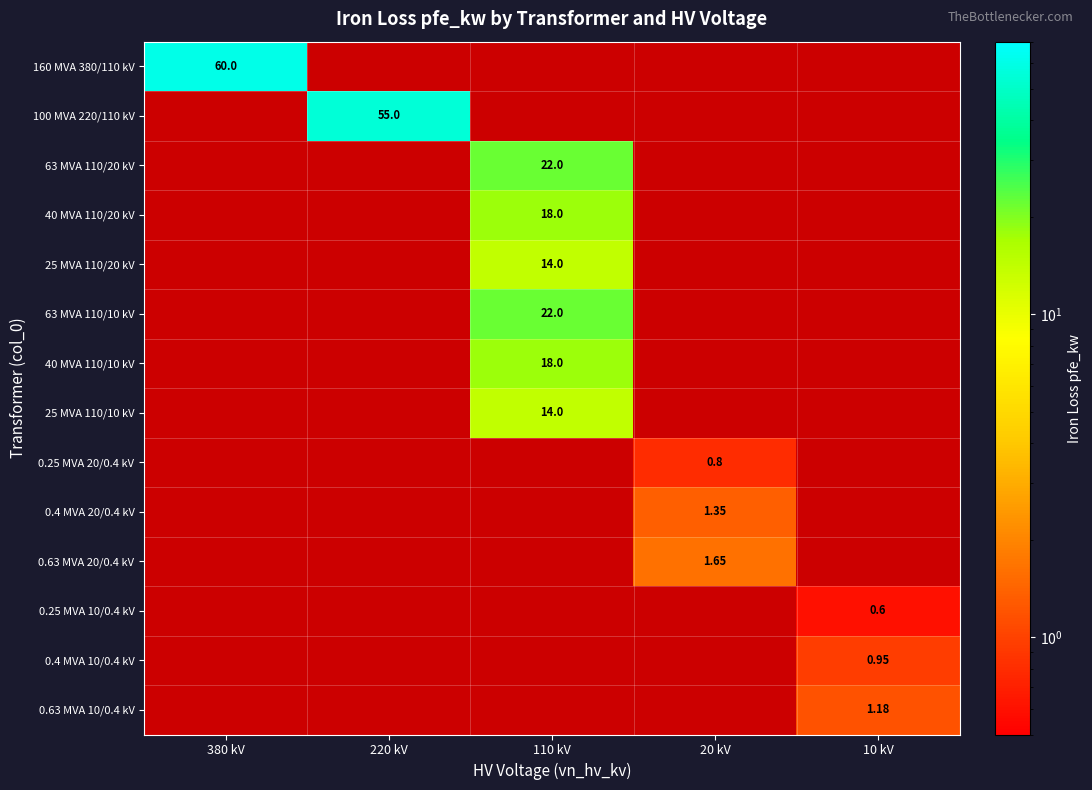

At how many categories does at least one series exceed 24?

2